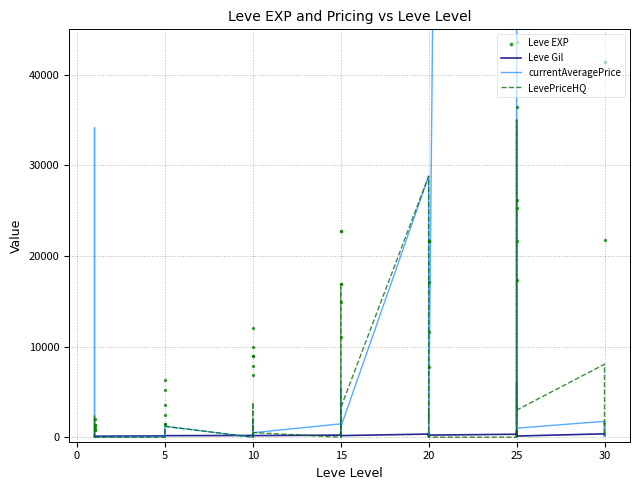

Which series has the largest total across all categories?

currentAveragePrice